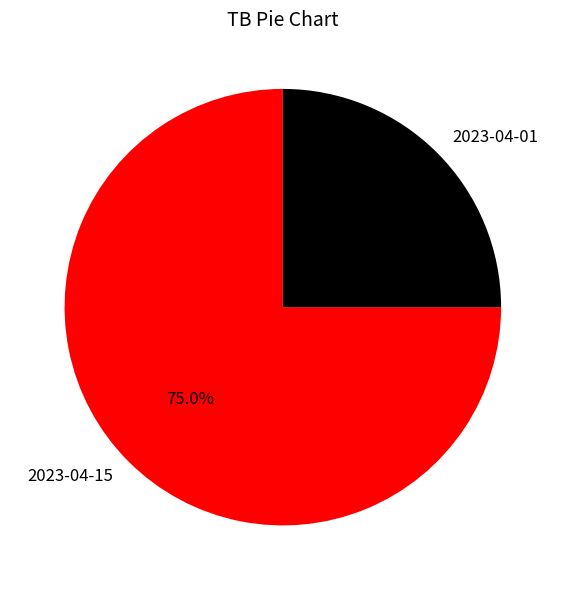

Count the number of slices in the pie.

2